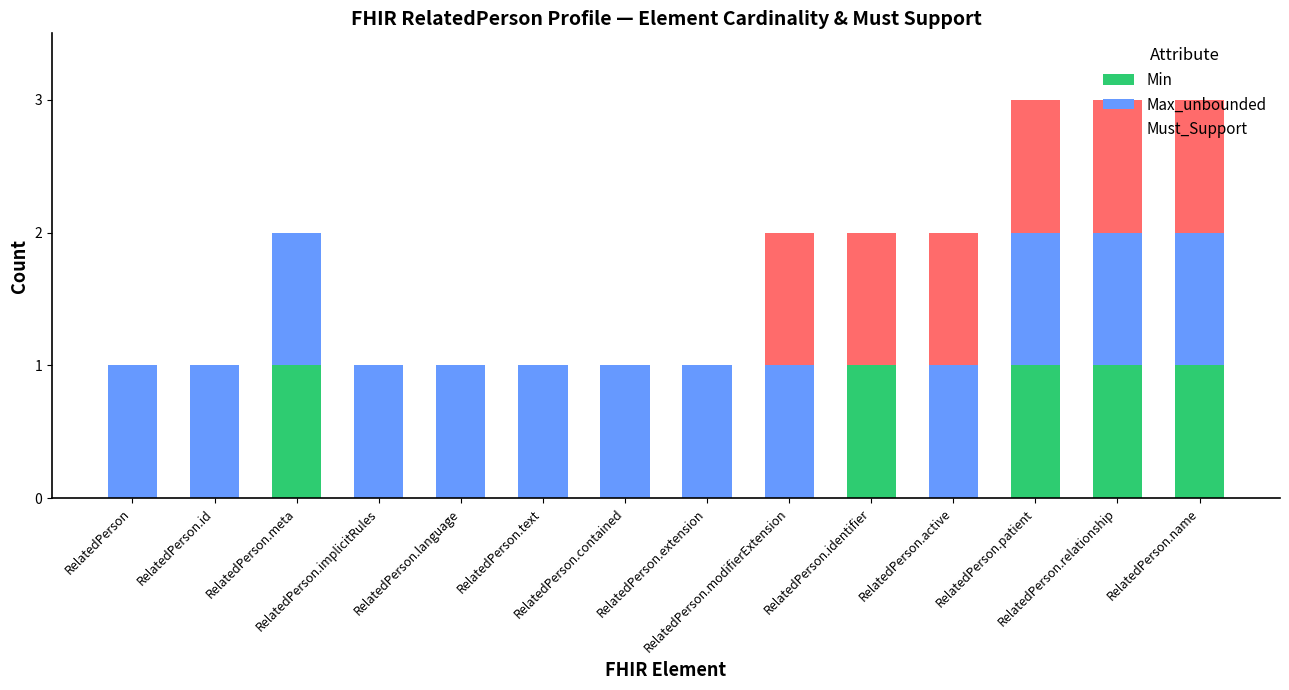

What is the label of the 12th bar from the left?

RelatedPerson.patient